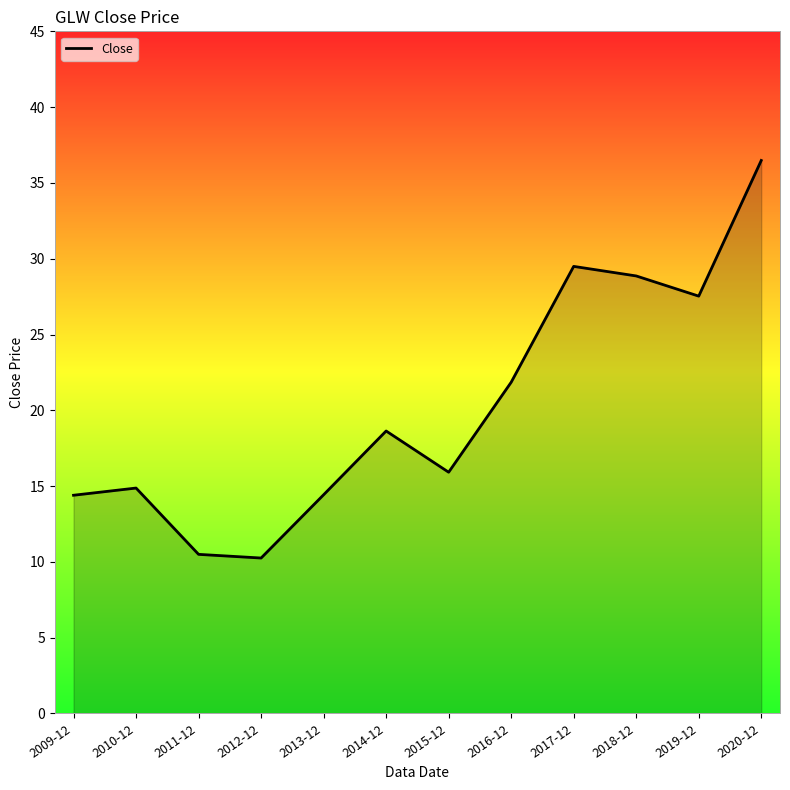

How many lines are shown in the chart?

1